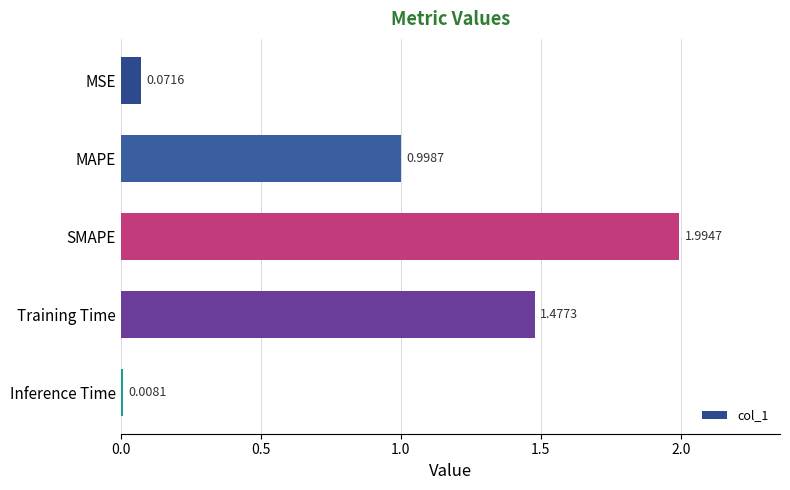

What is the label of the 2nd bar from the bottom?

Training Time